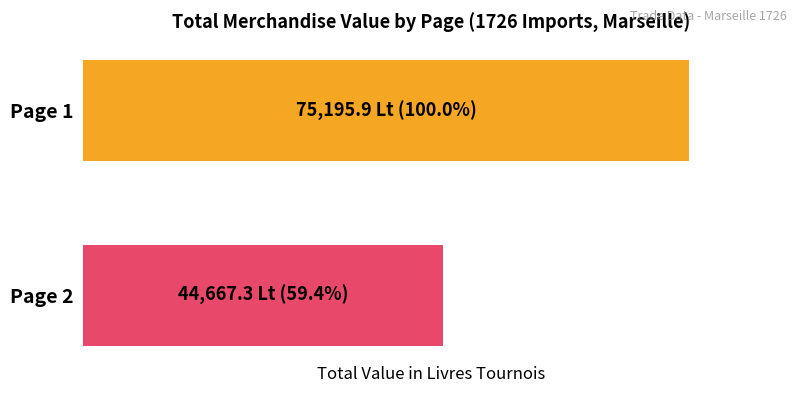

List the labels in order of value, smallest first.

Page 2, Page 1